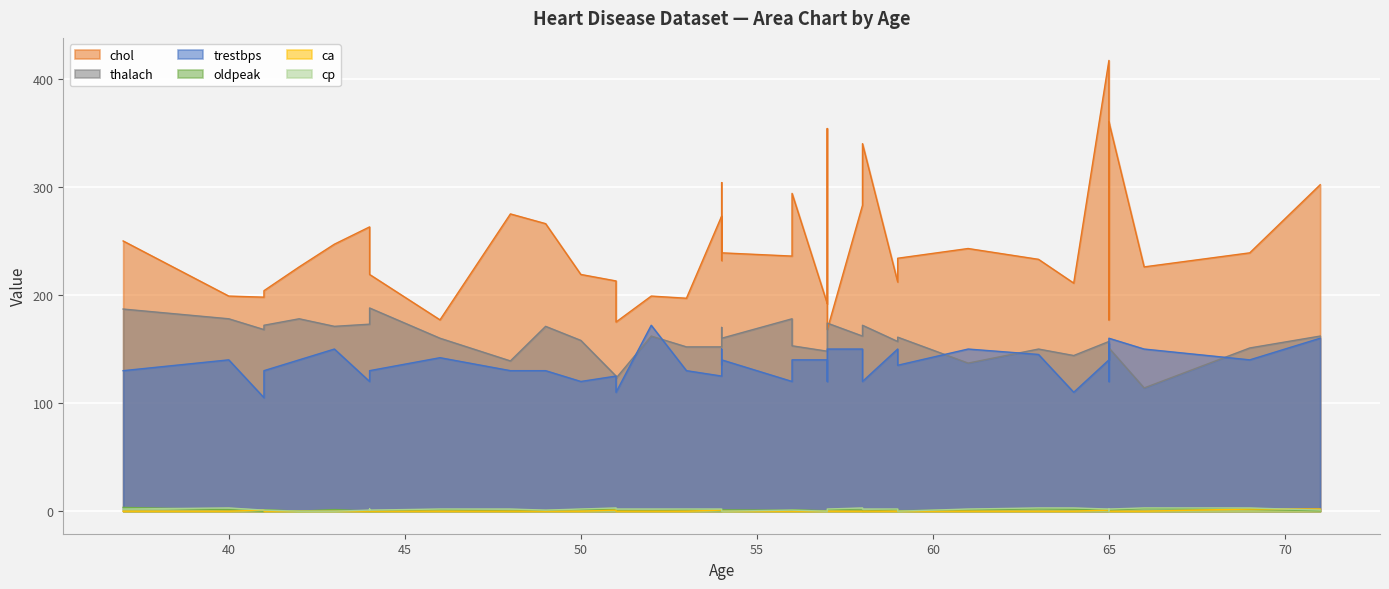

Which series has the largest total across all categories?

chol